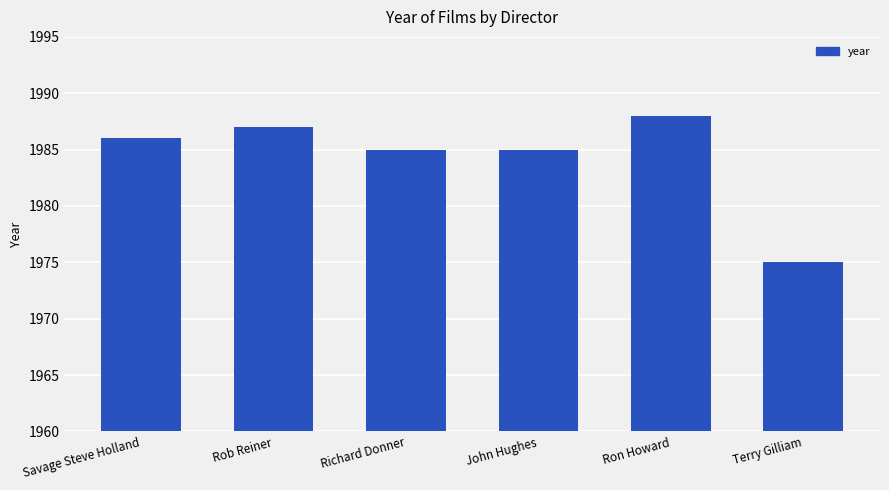

True or false: the data shows 441 at Ron Howard.

False